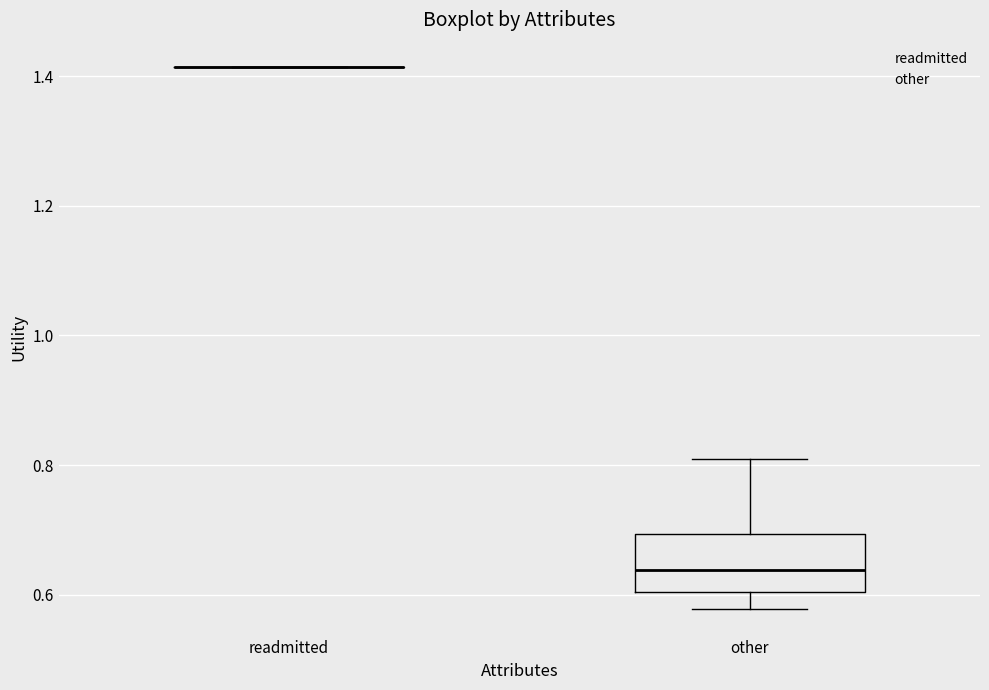

Where does the upper whisker of the box for other end on the y-axis? The values are not printed on the chart, so give them approximately, as read against the axis.

0.80